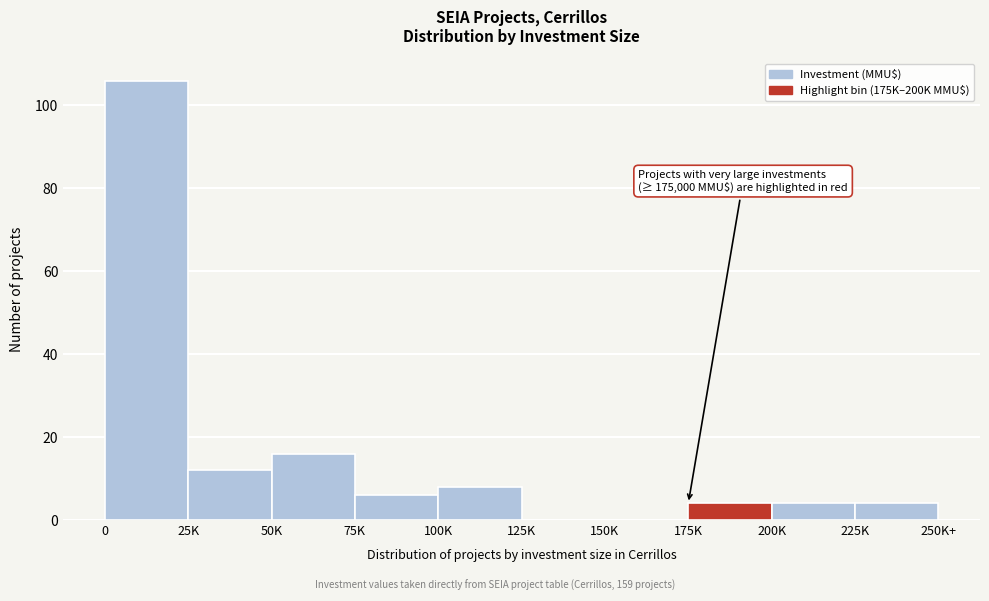

Reading right to left, what are all the values shown in this chart?

225K=4	200K=4	175K=4	150K=0	125K=0	100K=8	75K=6	50K=16	25K=12	0=106